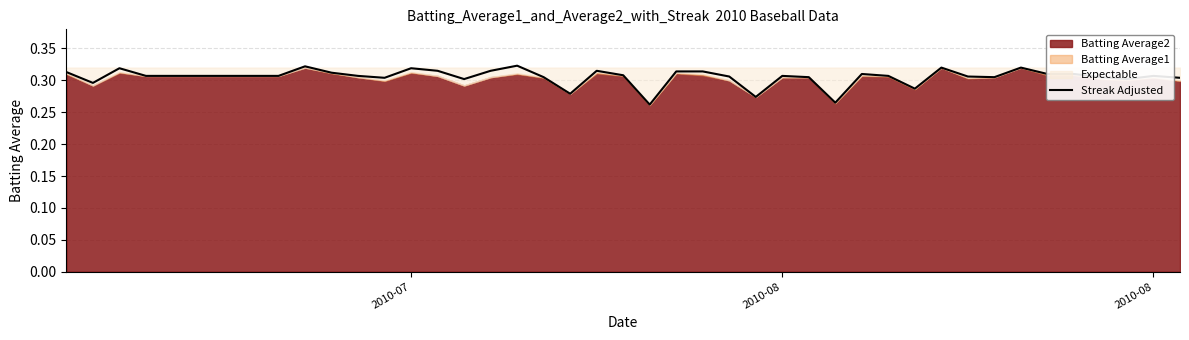

How many values are between 0 and 1?

40